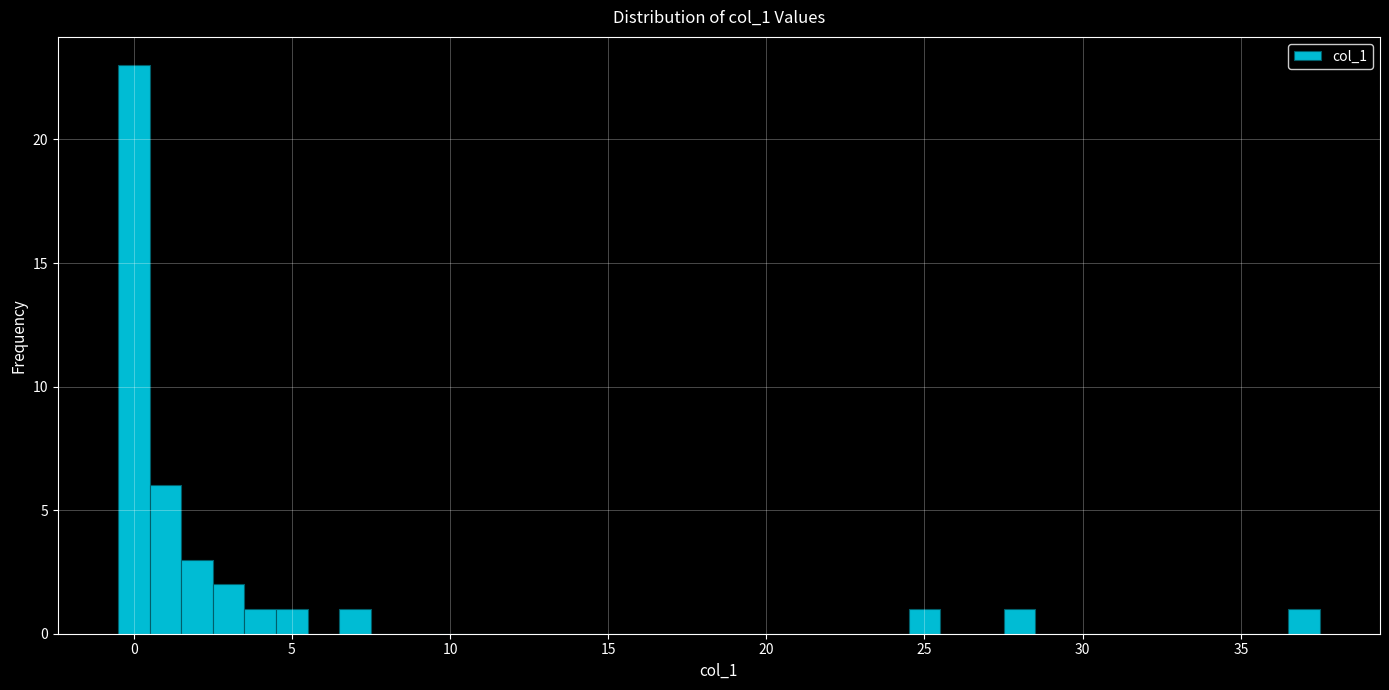

Read against the x-axis, roughly where is the centre of the tallest bar?

0.0